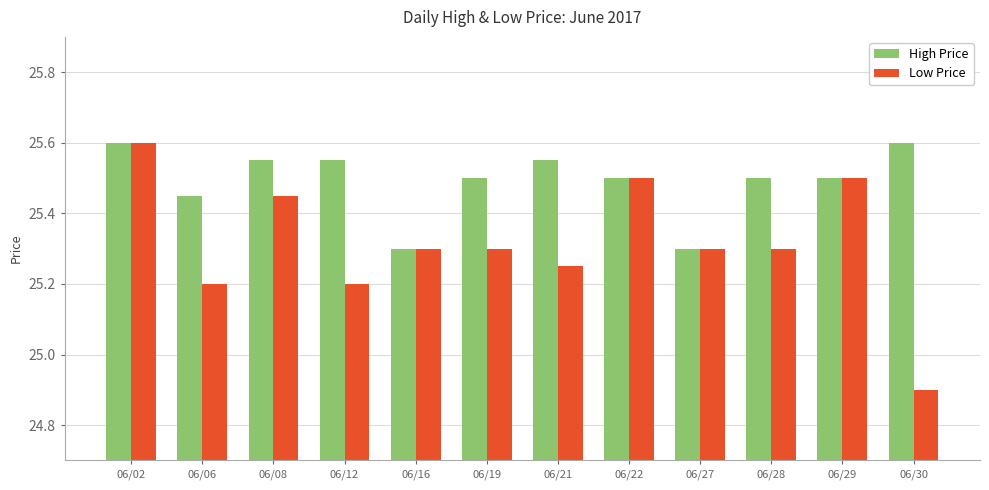

True or false: High Price has a value of 25.5 at 06/22.

True